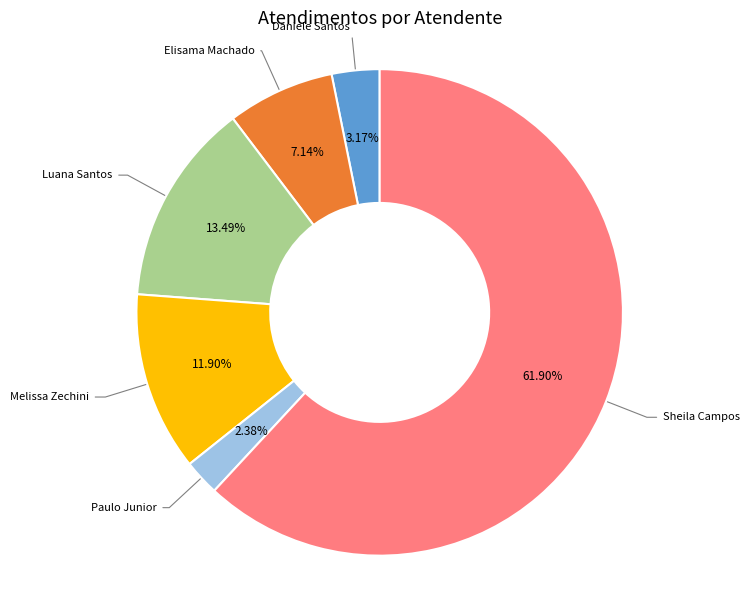

To the nearest percent, what is the average slice percentage?

17%